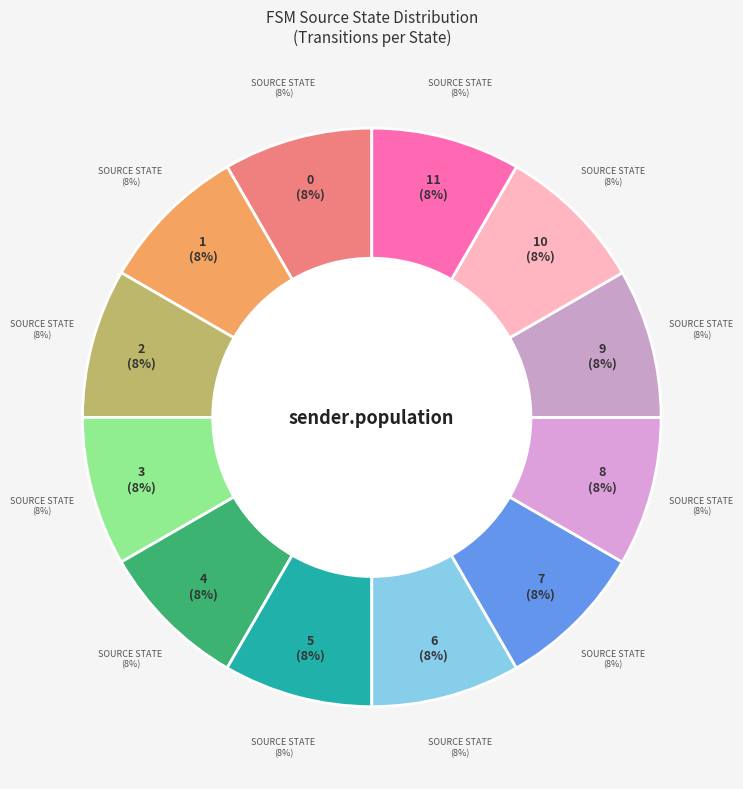

Is there any slice that represents more than half of the pie?

No